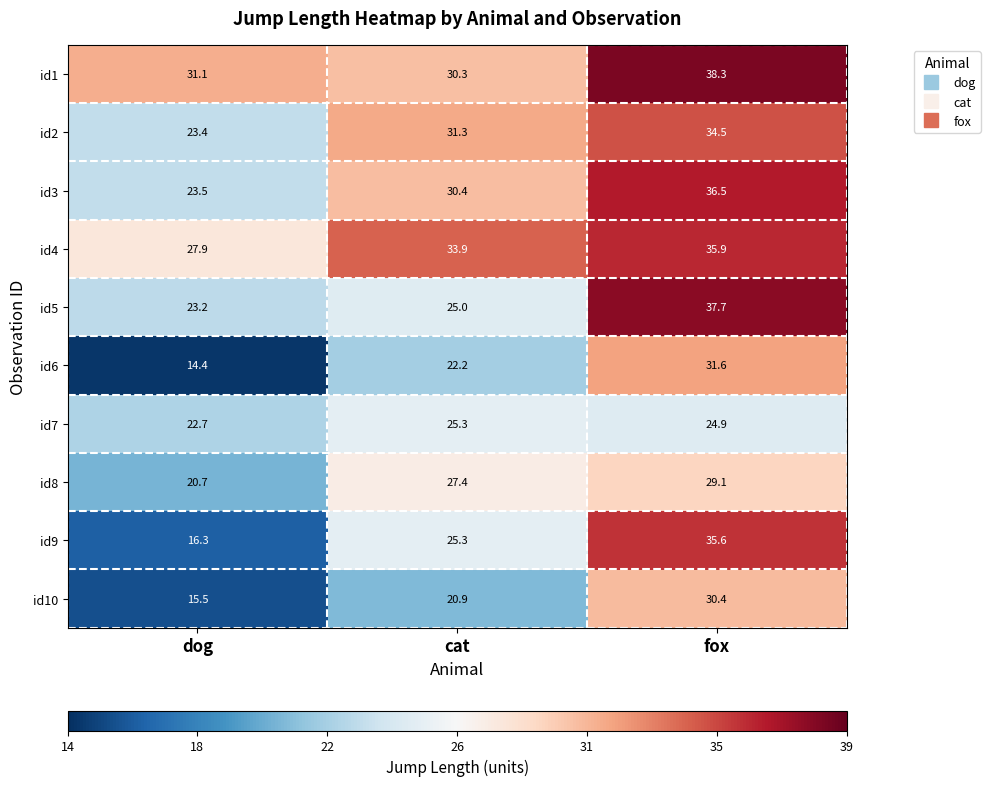

List the labels in order of id6 value, smallest first.

dog, cat, fox